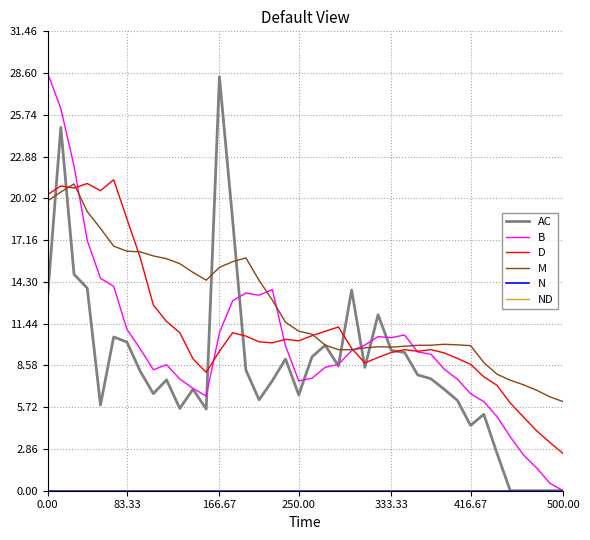

How many series are shown in this chart?

6